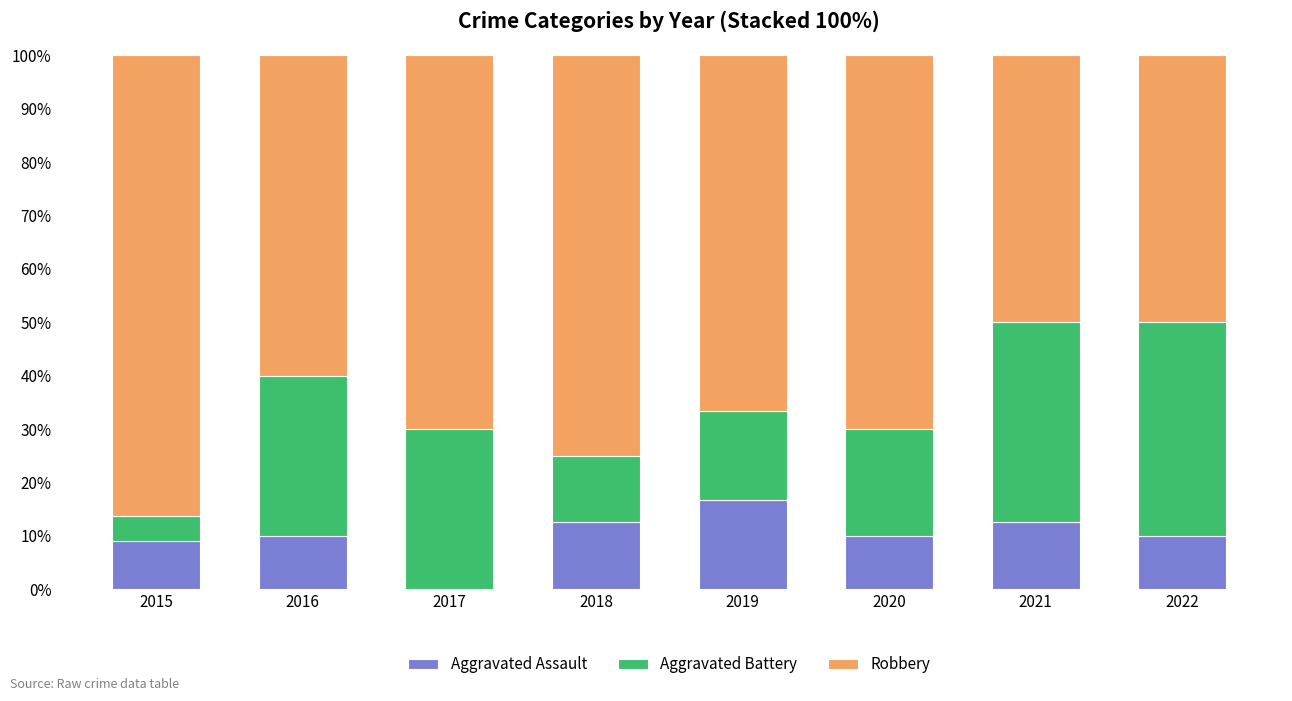

What is the total value across all series at 2021?

100.0